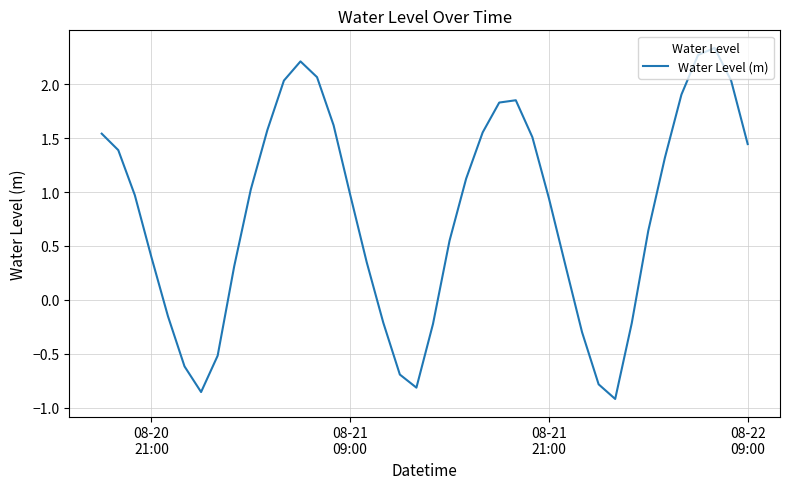

What is the difference between the maximum and minimum values?

3.3